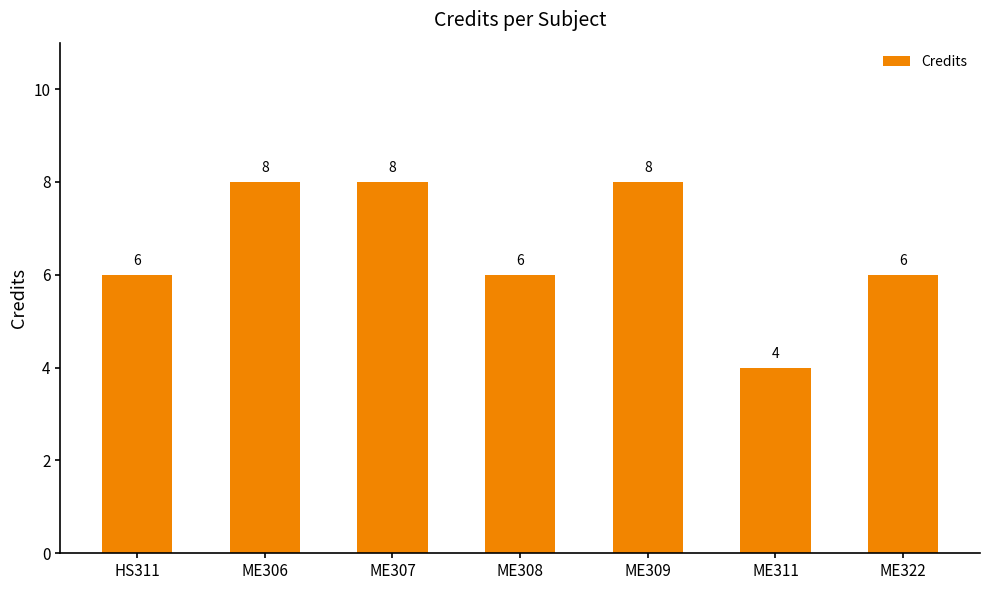

What is the sum of all values?

46